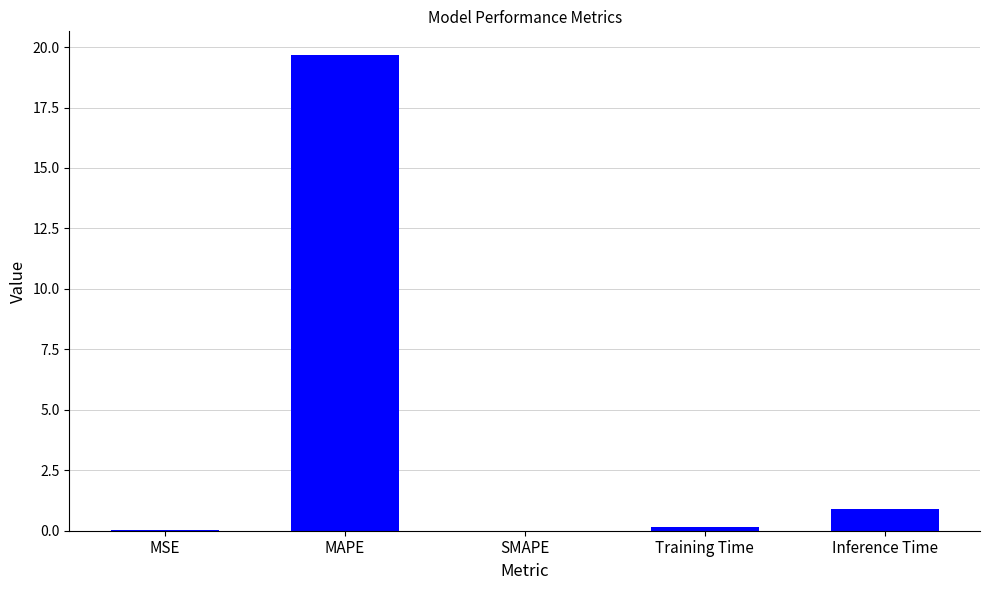

What is the sum of all values?

20.8